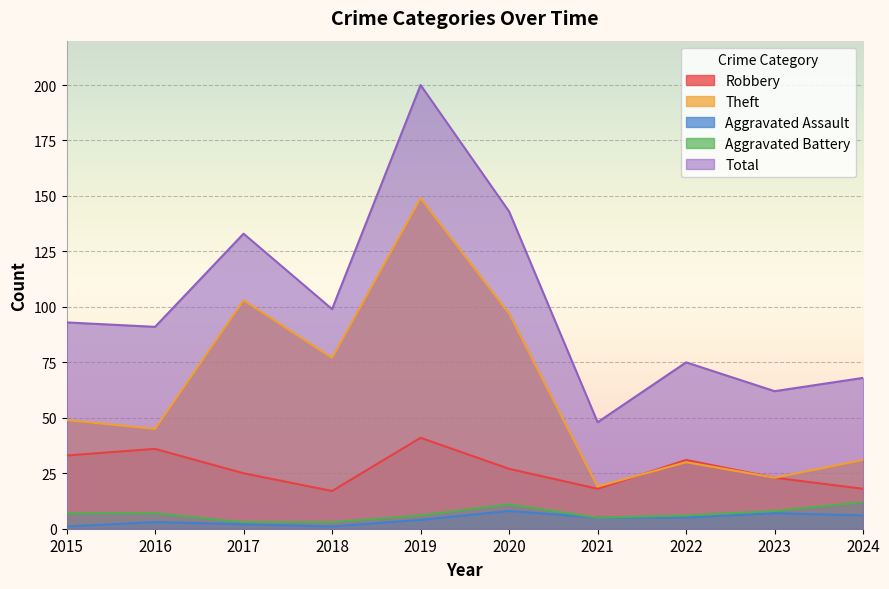

Which series changed the most between 2016 and 2024?

Total